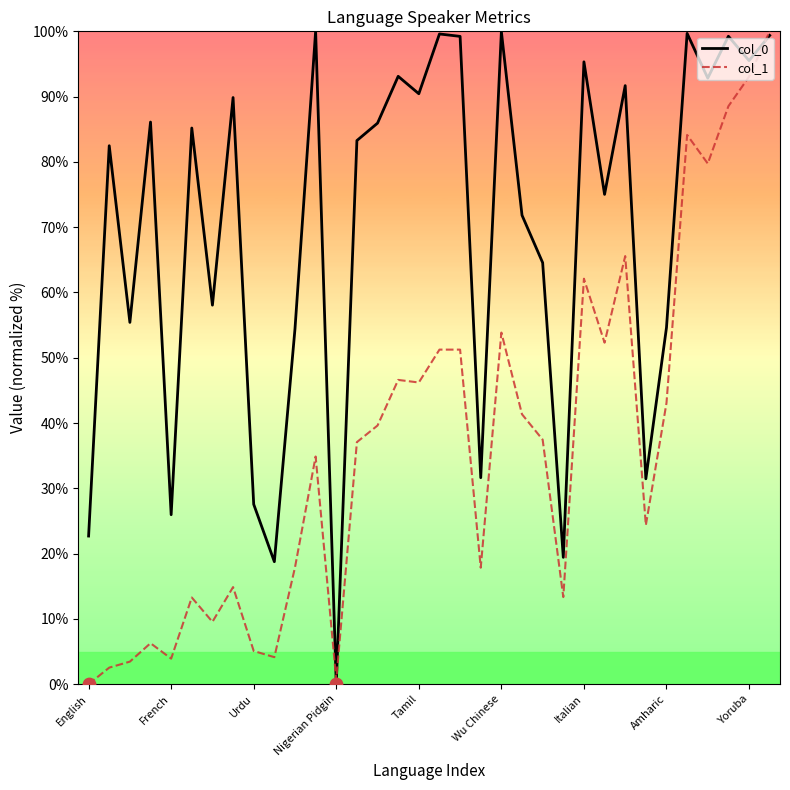

Which series has the largest total across all categories?

col_0